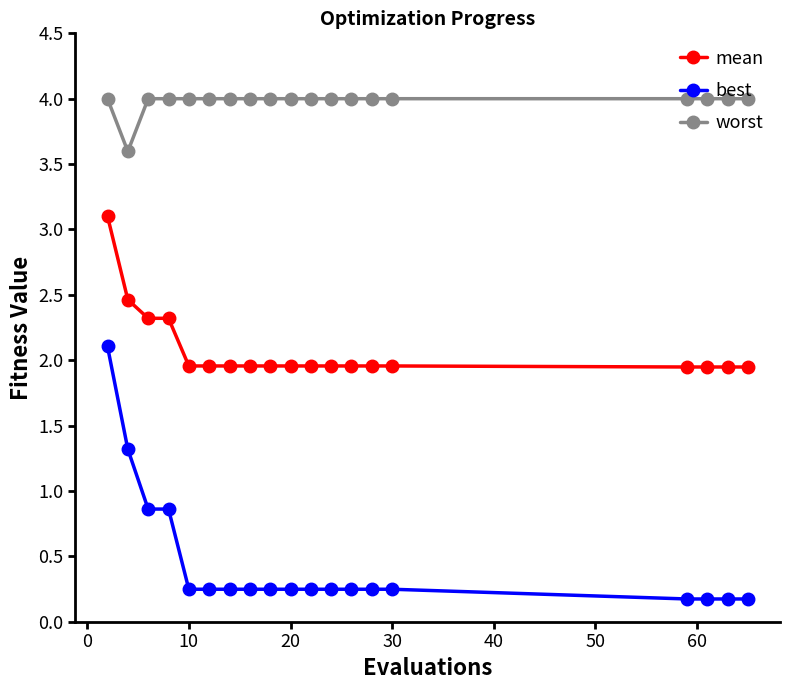

How many lines are shown in the chart?

3